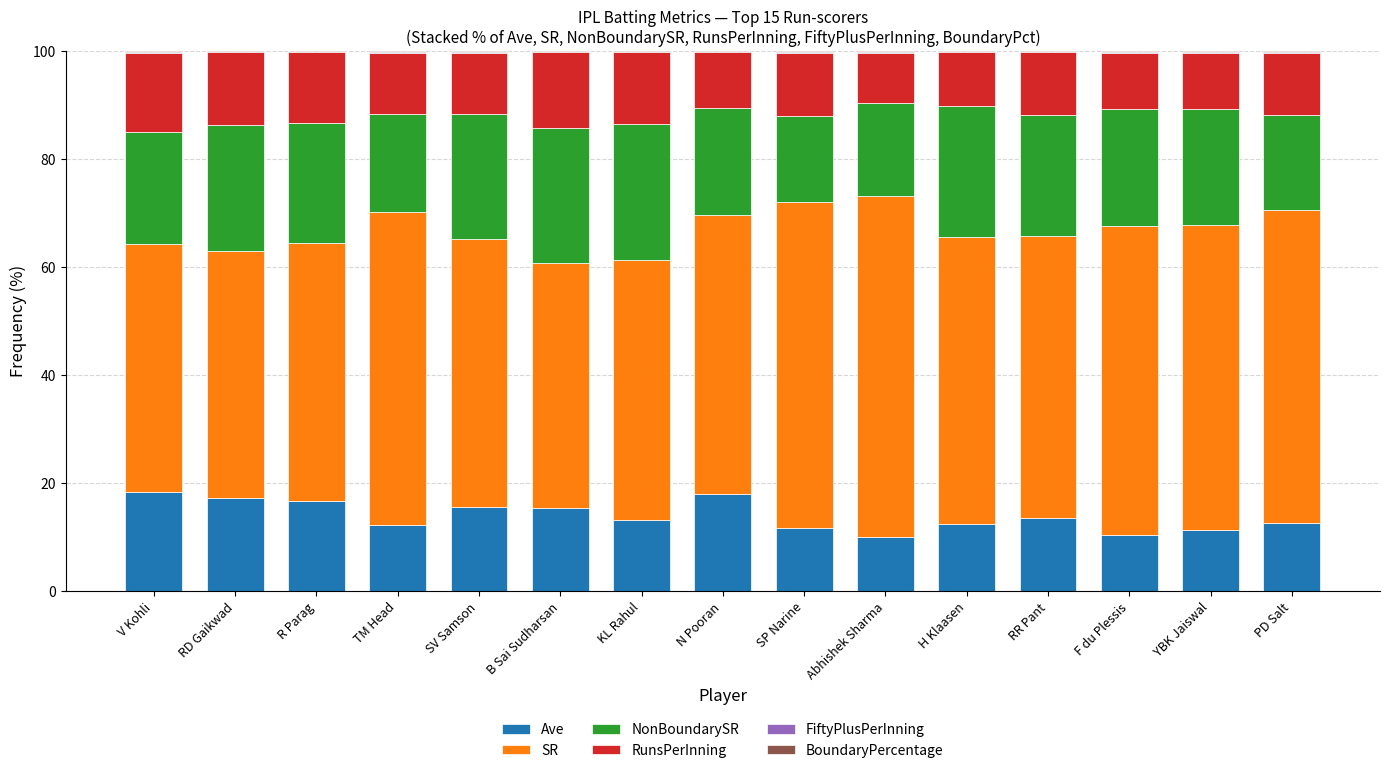

Is it true that Ave equals 9.1 at RR Pant?

False